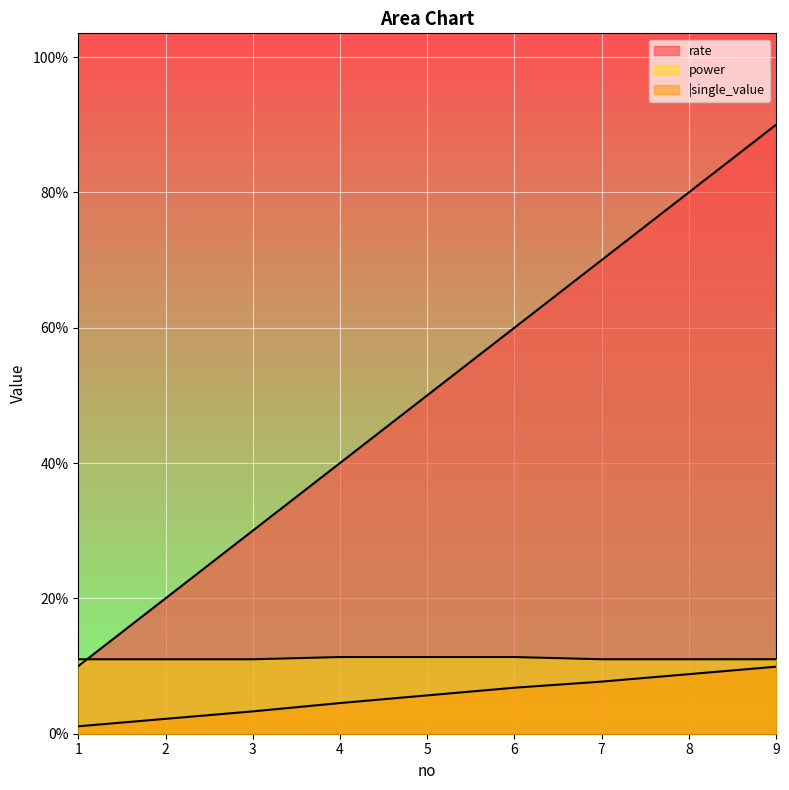

What is the value of the rate point at the 4th from the left?

0.4